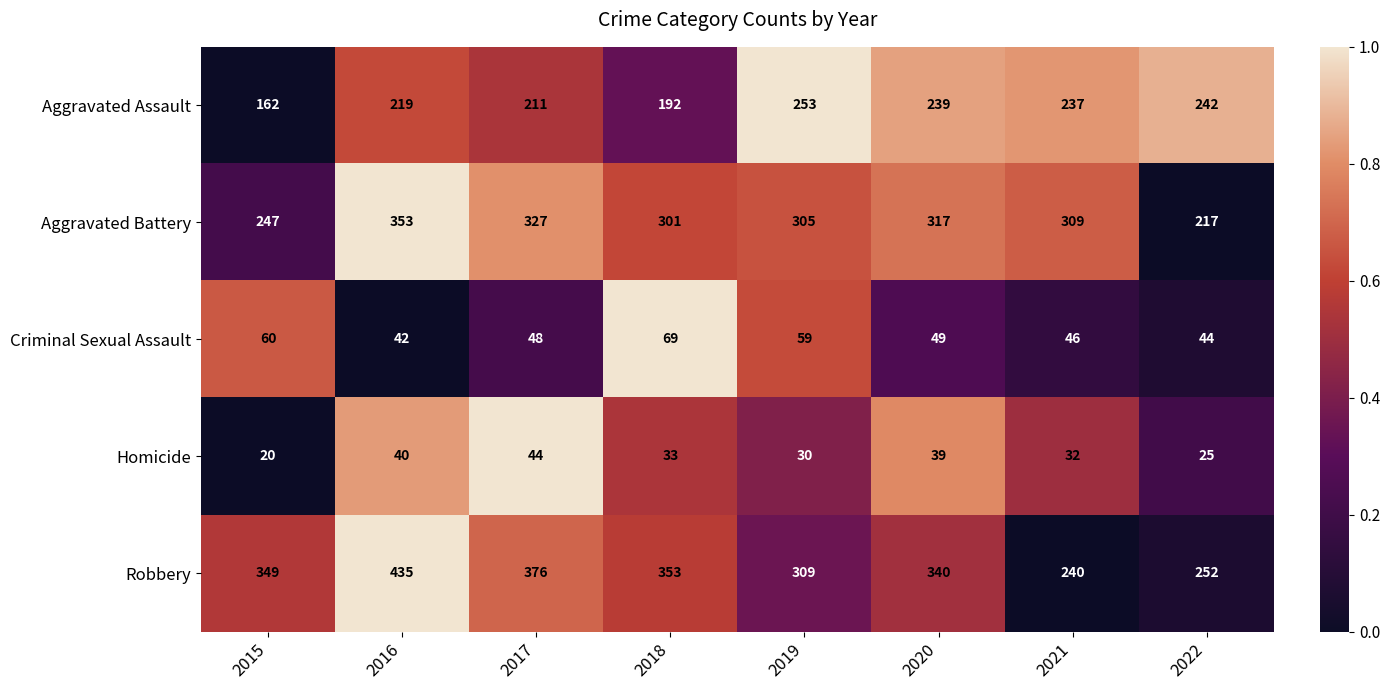

What is the sum of the Criminal Sexual Assault values at 2019 and 2018?

128